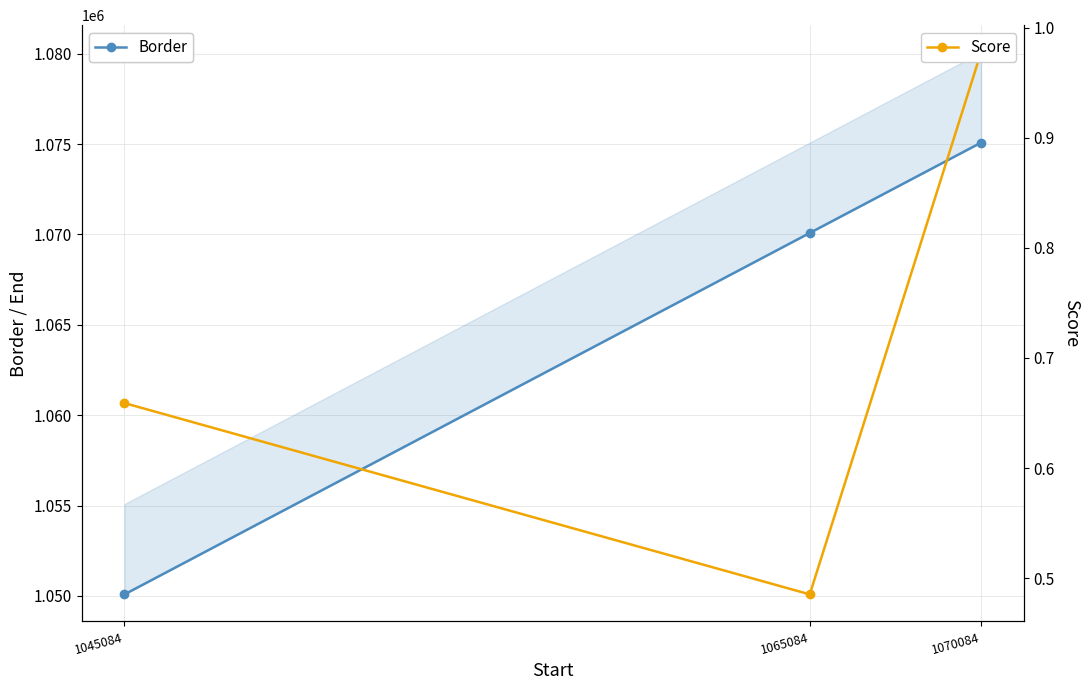

What is the greatest value displayed?

1075084.0